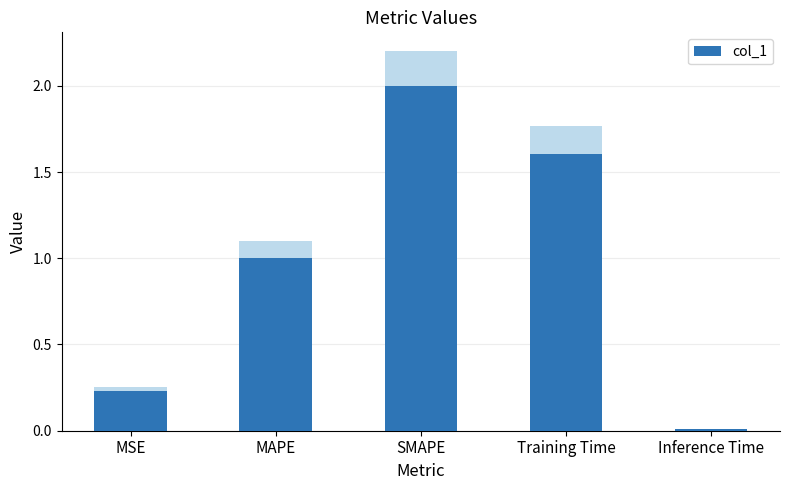

Count the number of values greater than 1.

3